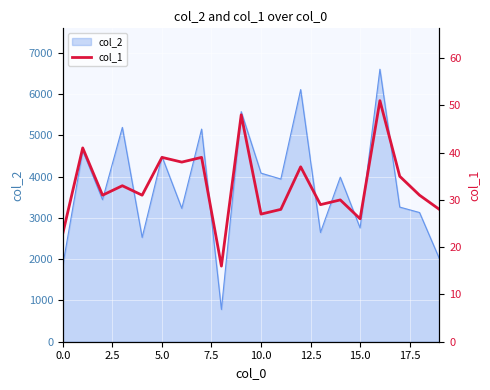

How many points are higher than both their immediate neighbors (excluding endpoints)?

8